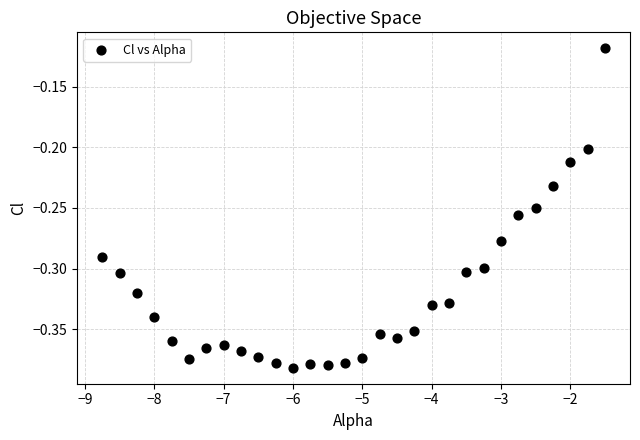

What is the range of X values (max minus min)?

7.2